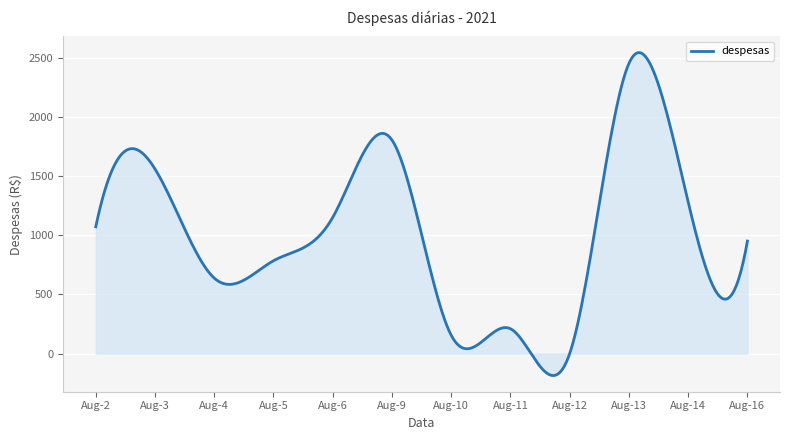

What is the difference between the maximum and minimum values?

2727.2